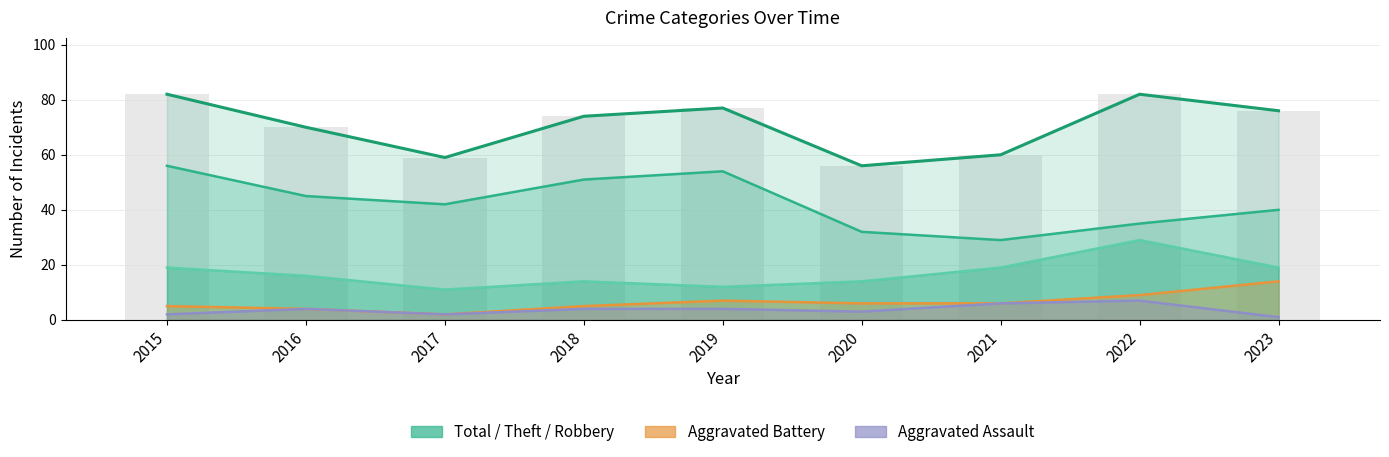

True or false: Robbery has a value of 11 at 2015.

False